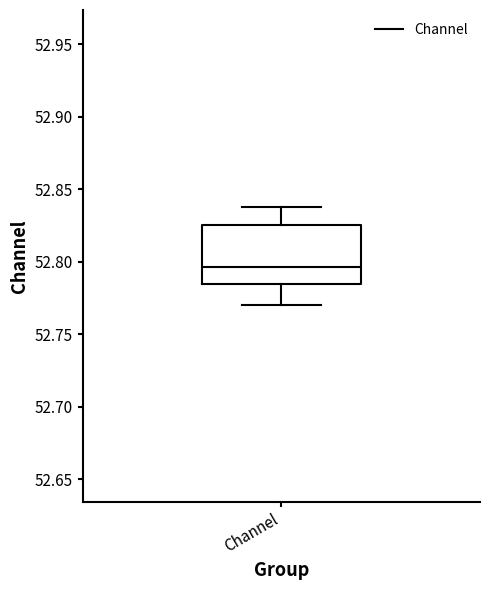

Transcribe this box plot: give where the median line is, the range the box spans, and where the two whiskers end, as read against the y-axis. The values are not printed on the chart, so give them approximately, as read against the axis.

median 52.795, box 52.785 to 52.825, whiskers 52.770 to 52.840